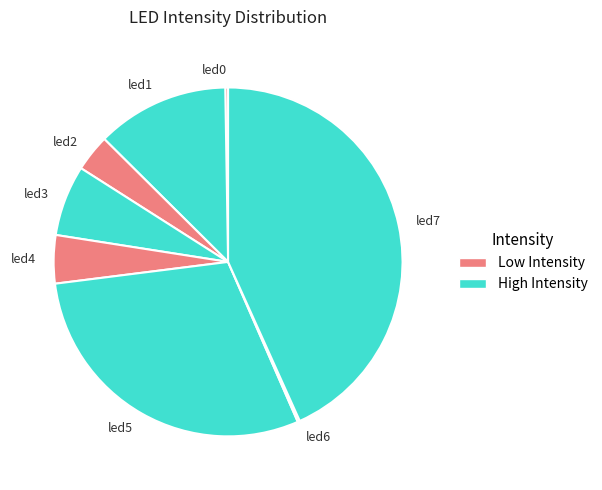

What is the largest slice in the pie chart?

led7